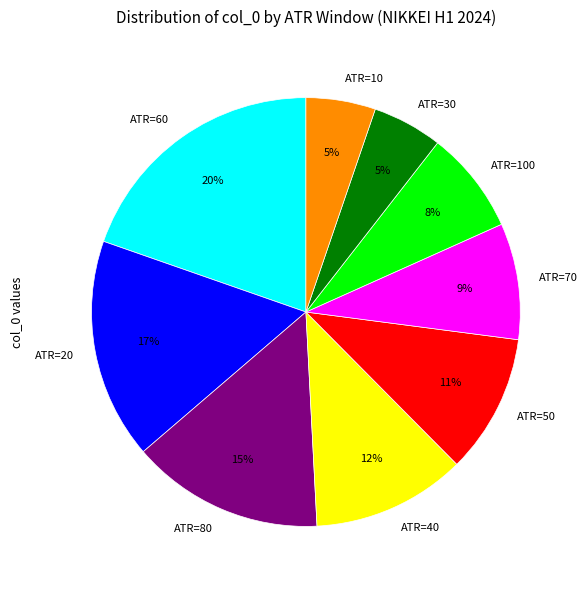

Count the number of slices in the pie.

9